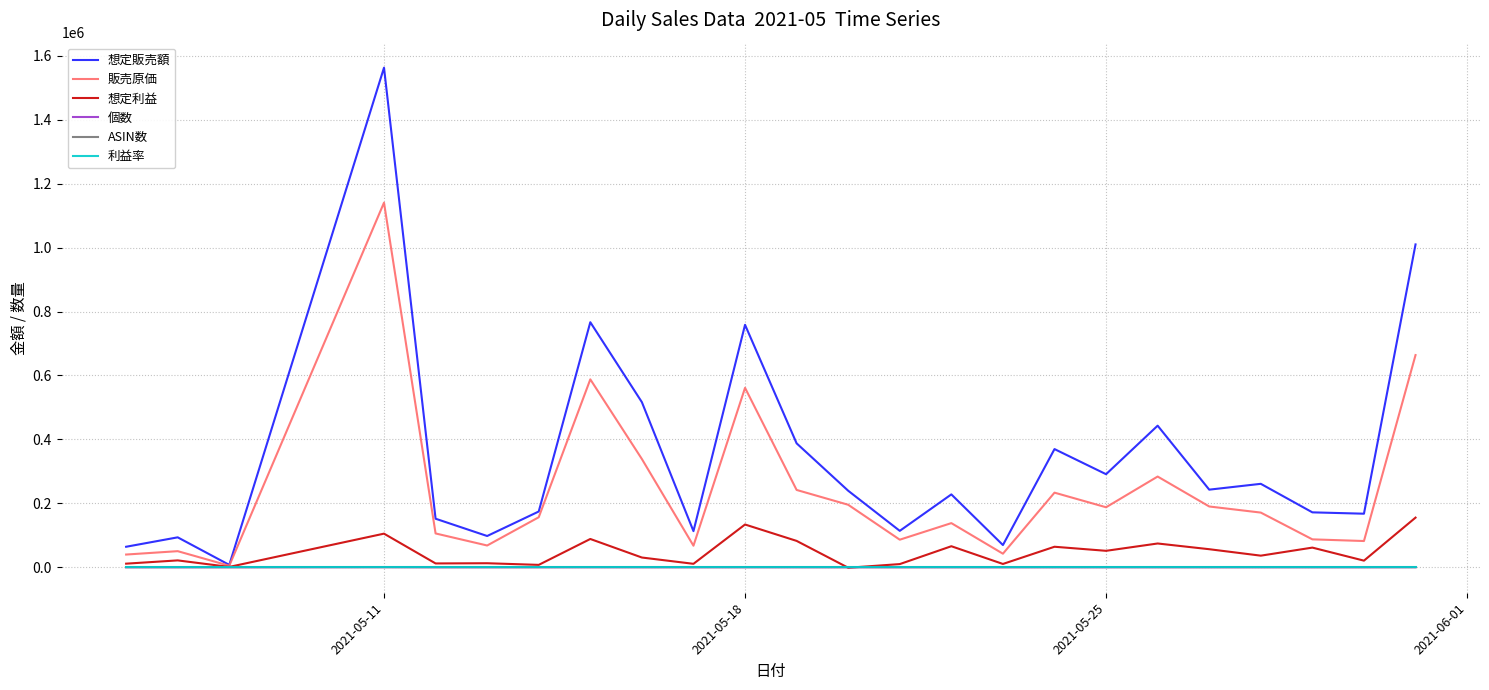

What are all the series names shown in the legend?

想定販売額, 販売原価, 想定利益, 個数, ASIN数, 利益率